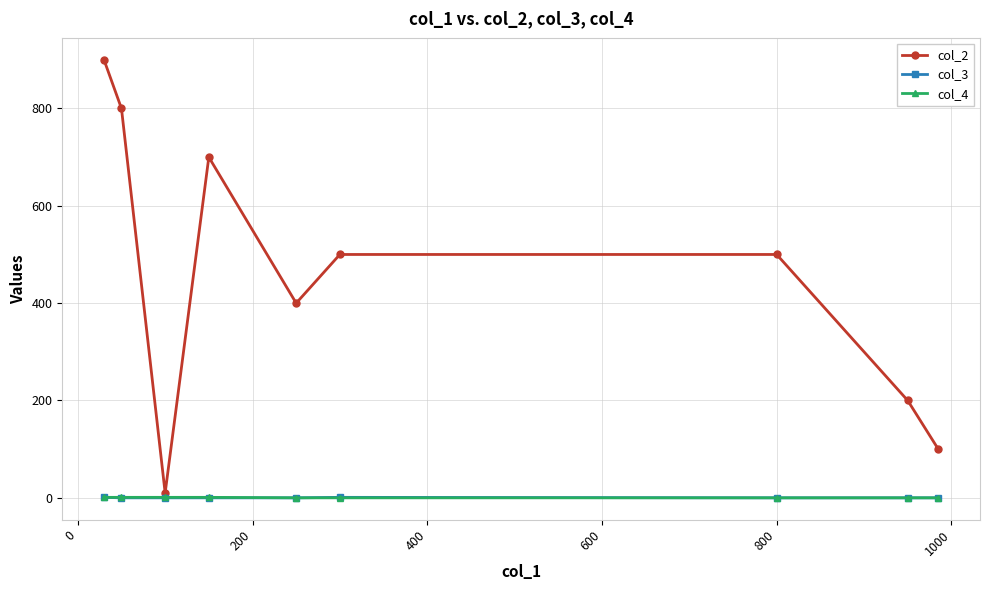

What are all the series names shown in the legend?

col_2, col_3, col_4